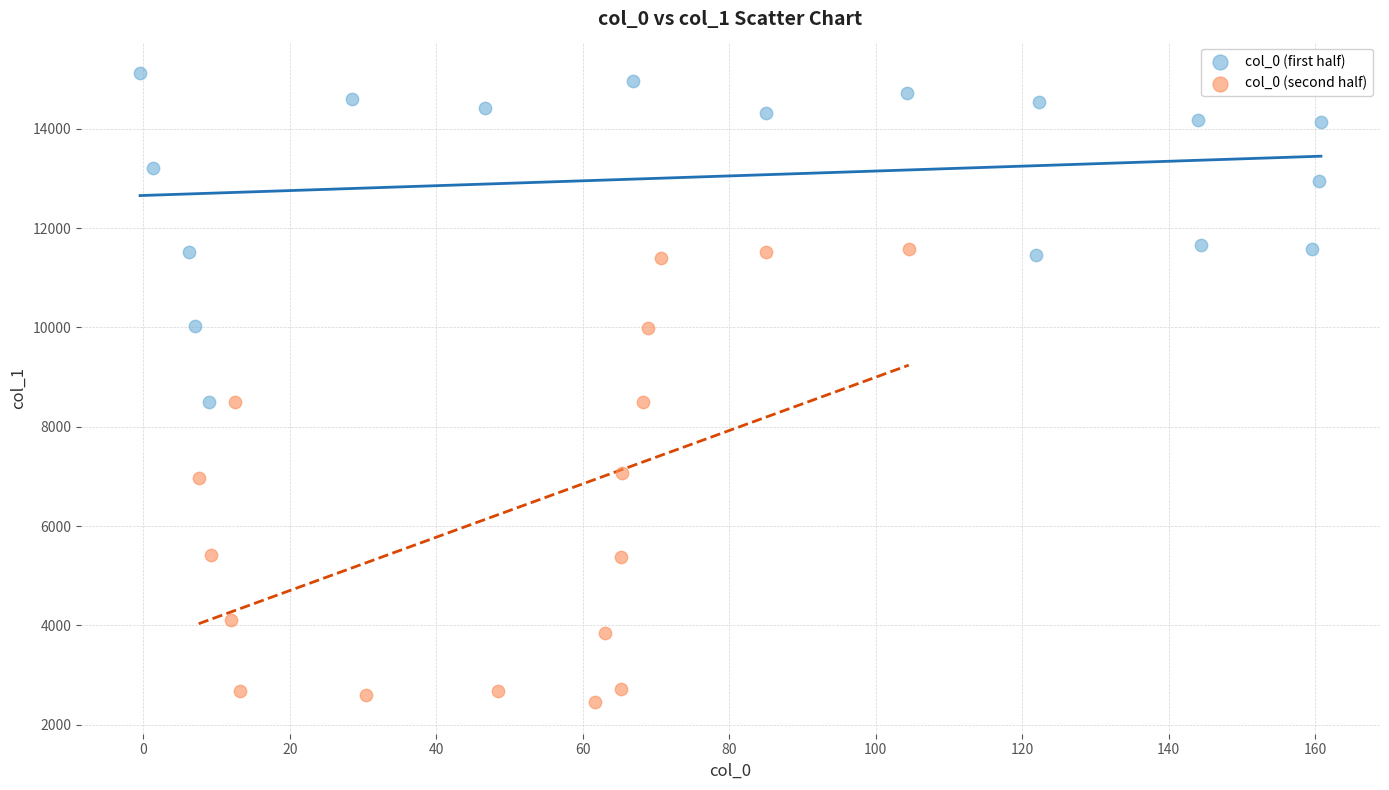

Which series contains the lowest Y value?

col_0 (second half)